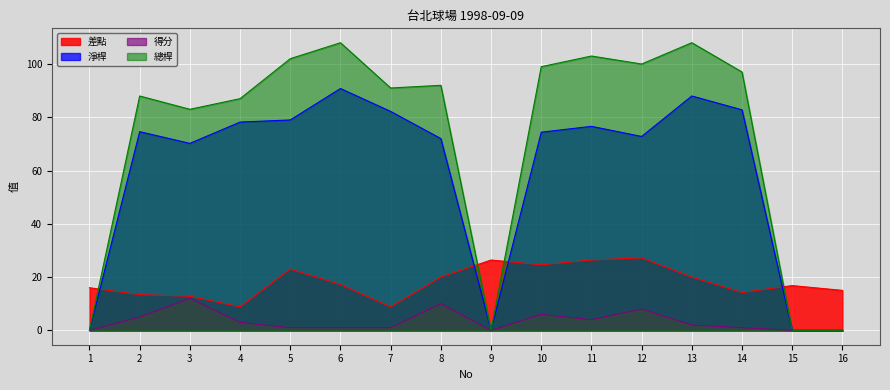

Where does the 得分 series first go above 2?

2